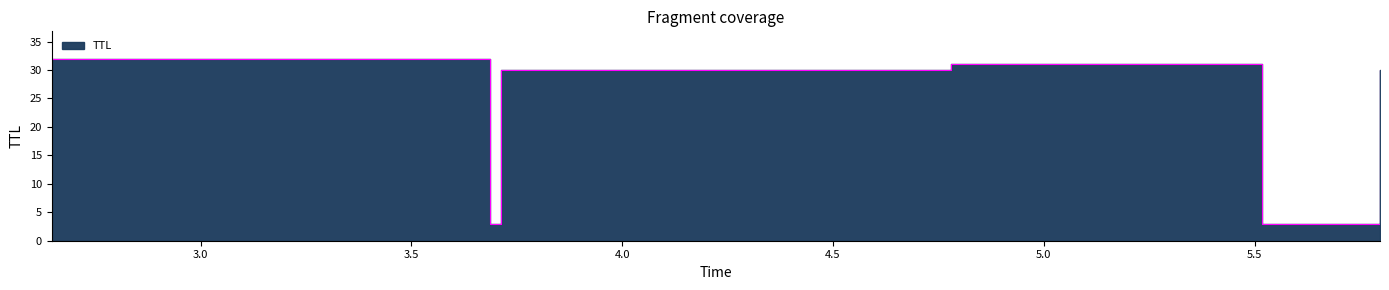

The chart shows a value of 41 at 4.0. True or false?

False